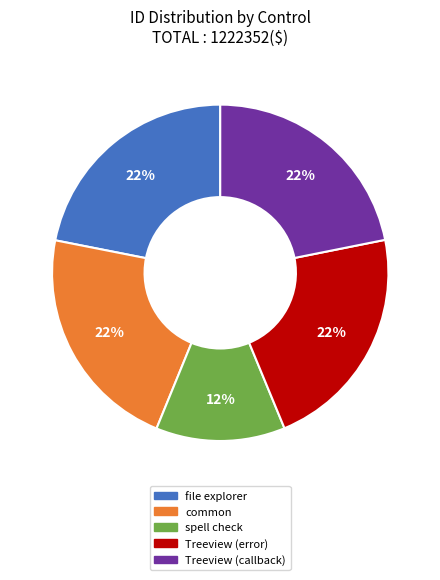

How many segments does this pie chart have?

5